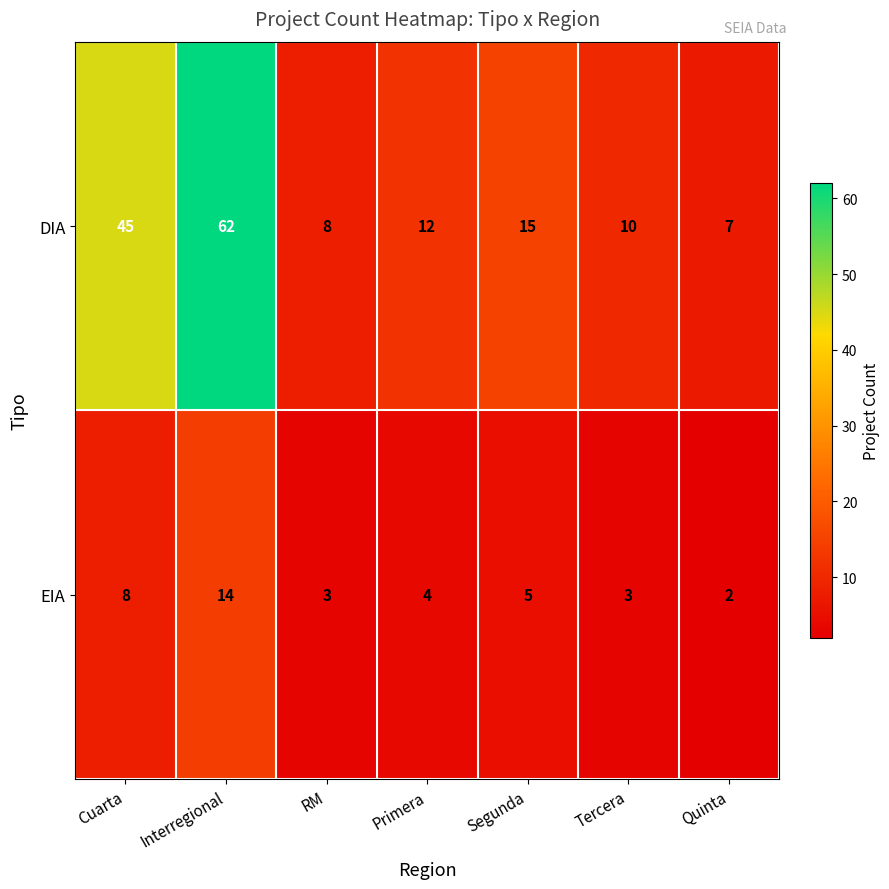

Count the number of categories in the chart.

7